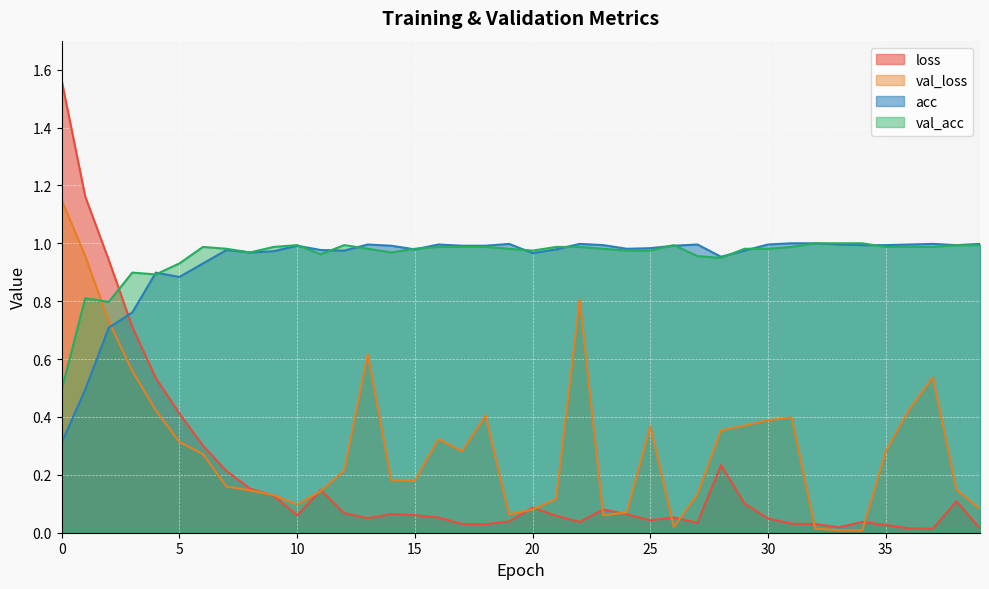

How many distinct data groups are displayed?

4